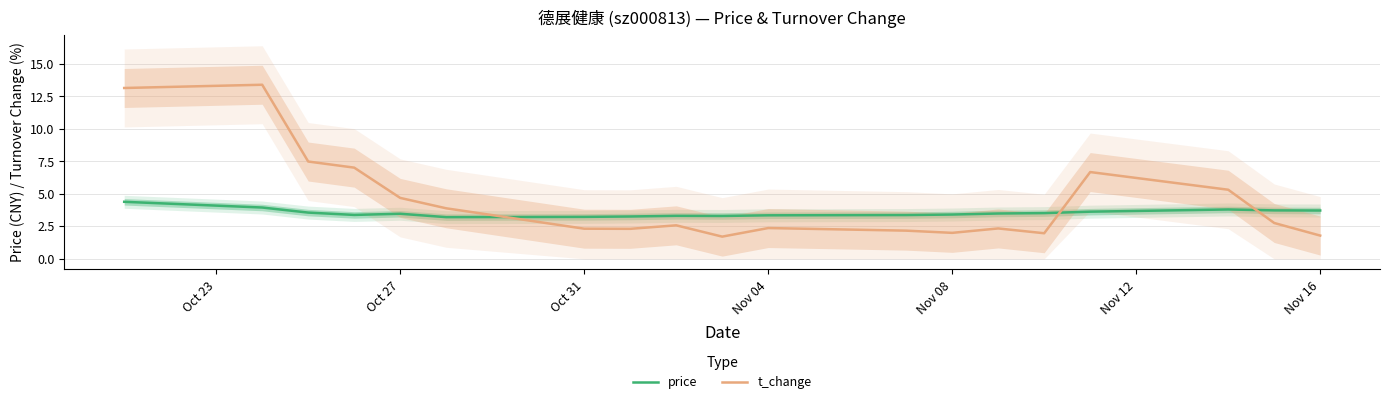

What is the highest value of the t_change series?

13.4